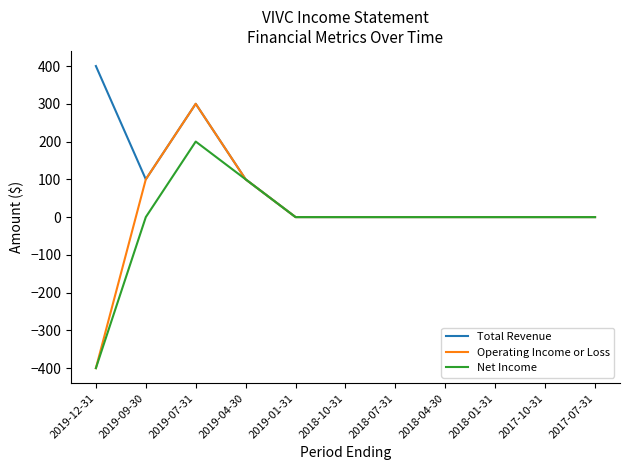

Does the chart have visible grid lines?

No